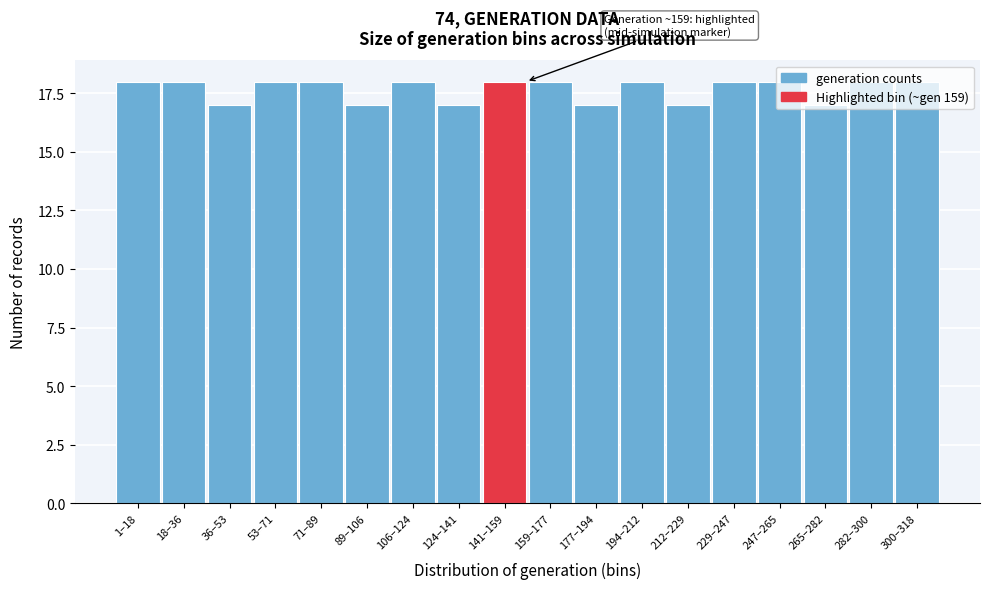

What is the label of the 16th bar from the right?

36–53